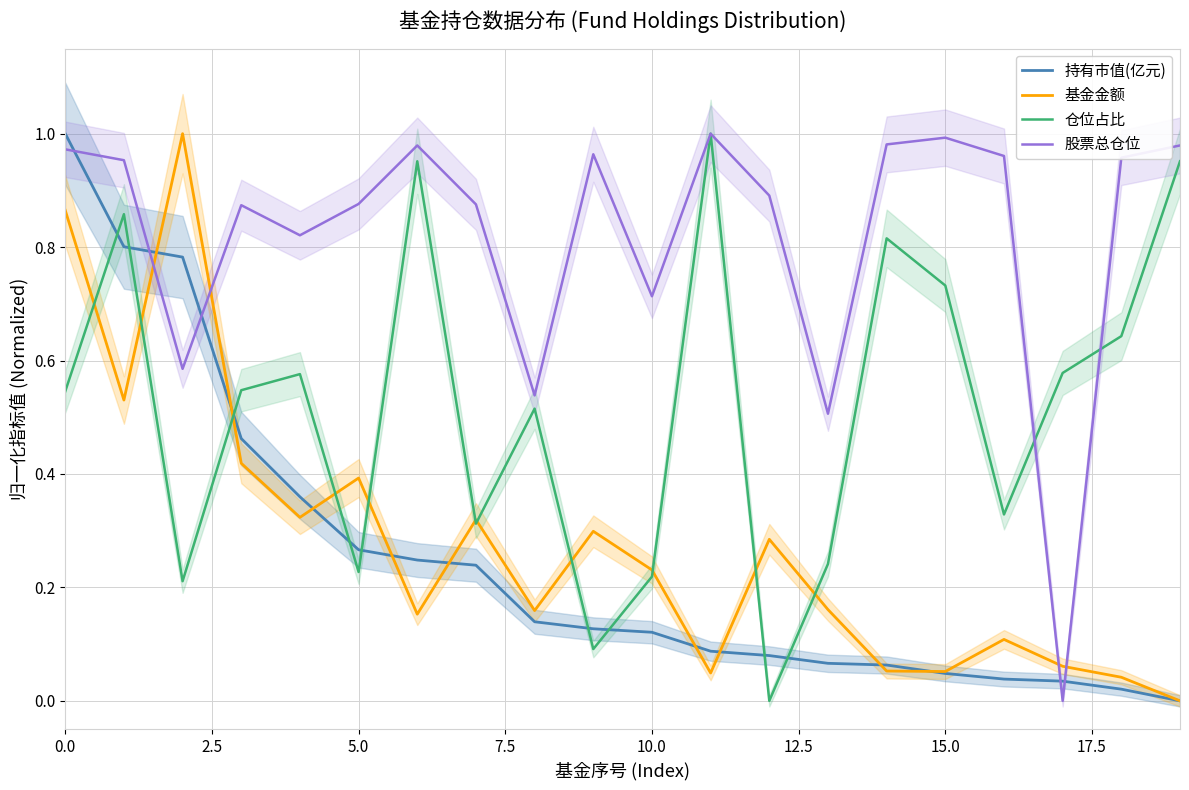

Count the number of categories in the chart.

20